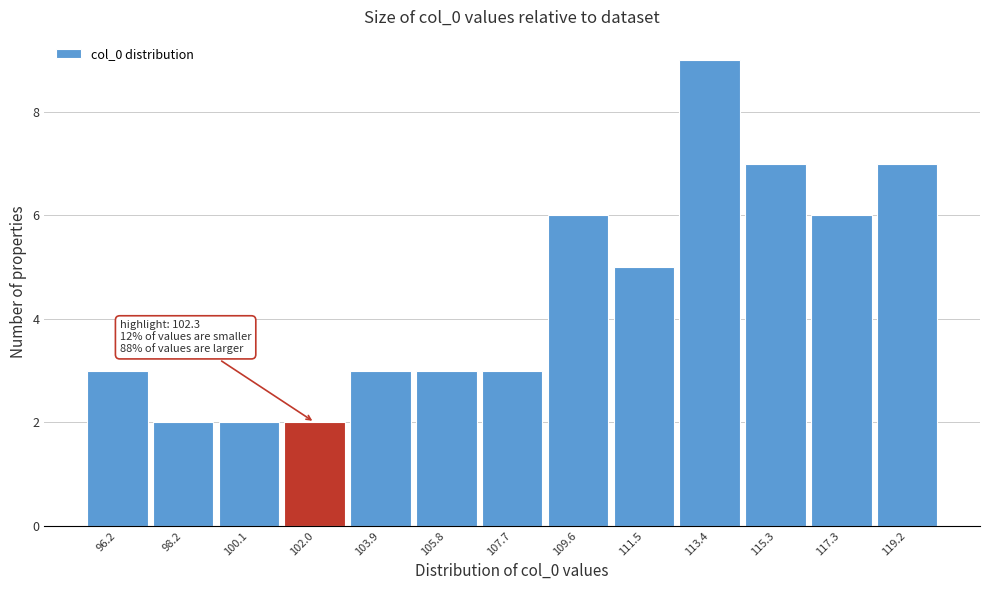

Reading left to right, extract all data points from this chart.

96.2=3	98.2=2	100.1=2	102.0=2	103.9=3	105.8=3	107.7=3	109.6=6	111.5=5	113.4=9	115.3=7	117.3=6	119.2=7